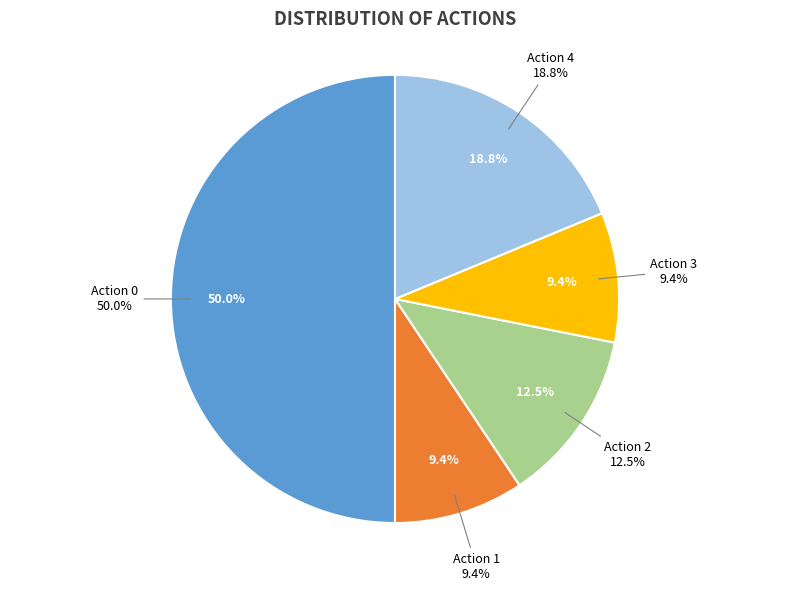

How many slices are in this pie chart?

4